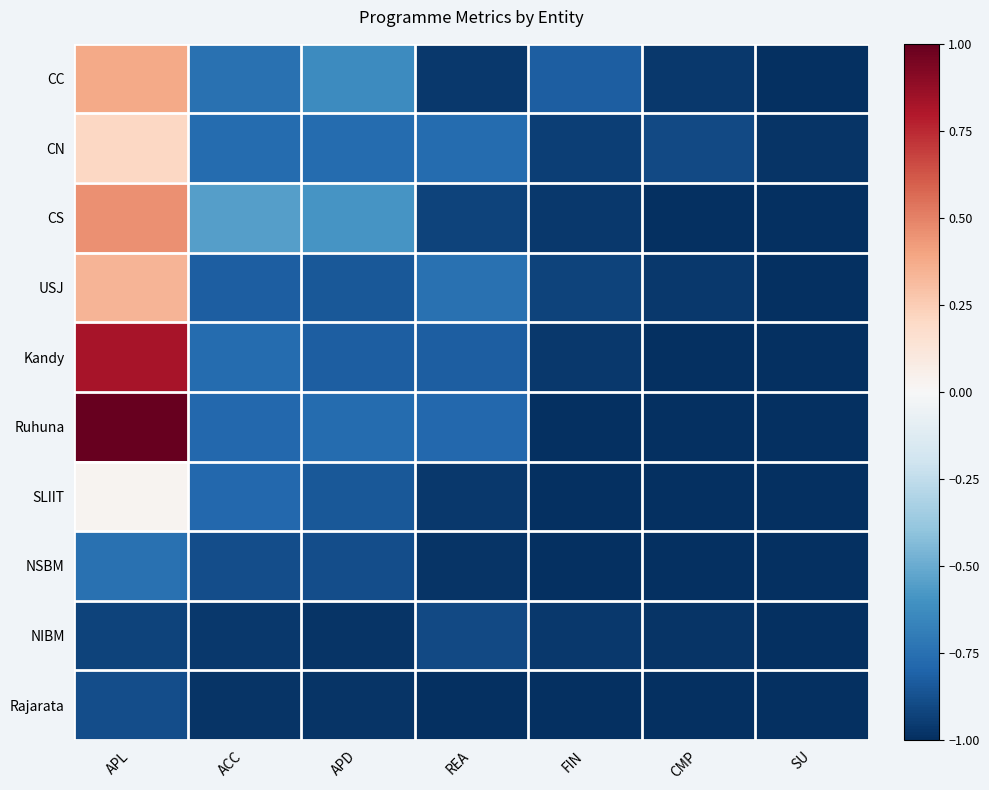

What is the spread (max minus min) of values at ACC?

0.4